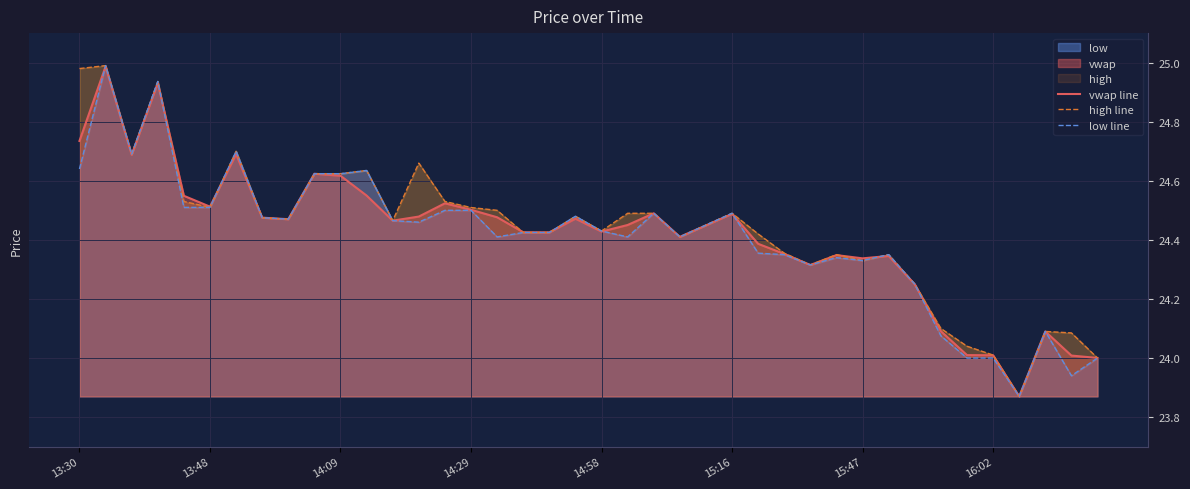

What is the total value across all series at 31?

73.0